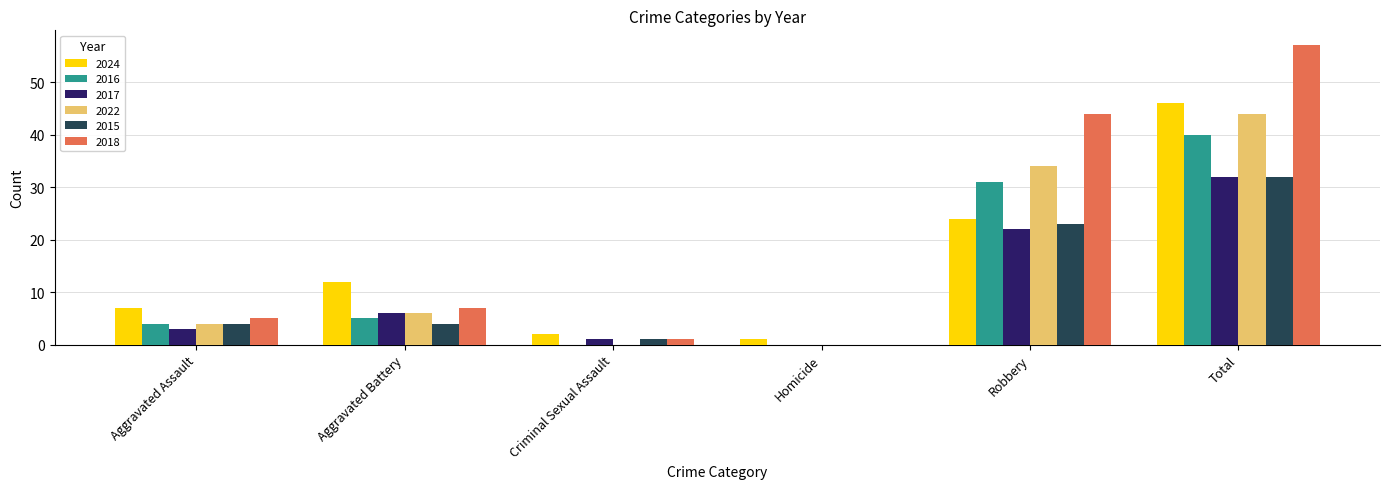

Which series has the largest total across all categories?

2018